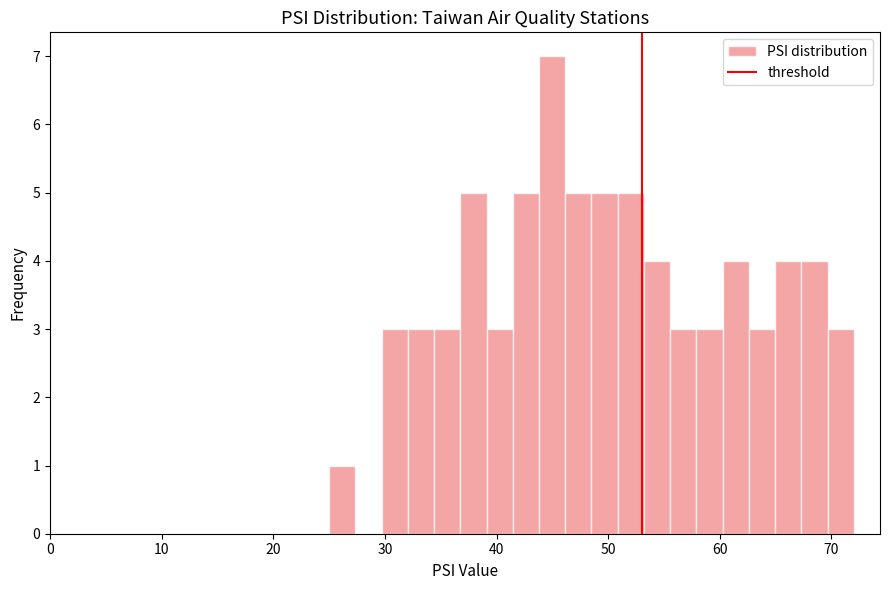

Around what value on the x-axis is the tallest bar? Give the approximate position of its centre, as read against the axis.

45